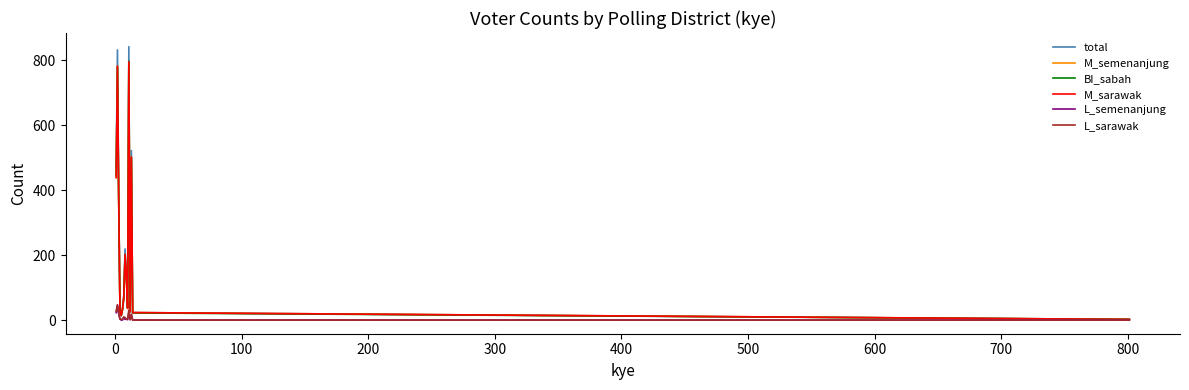

Which series has the widest spread of values?

total